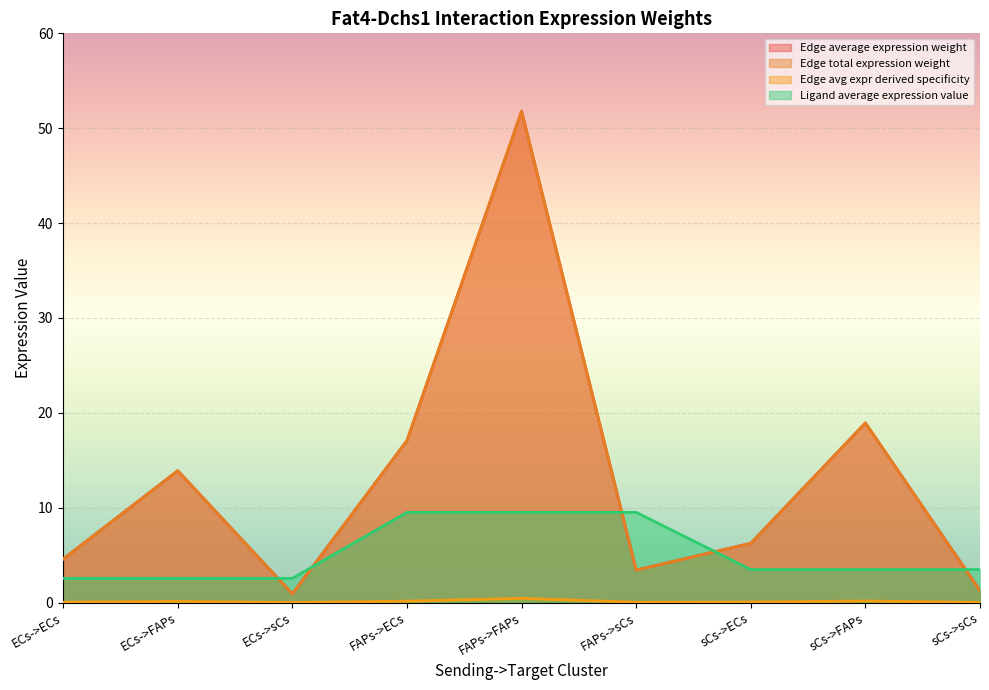

Reading right to left, what are all the values shown in this chart?

Edge average expression weight: sCs->sCs=1.2	sCs->FAPs=18.9	sCs->ECs=6.2	FAPs->sCs=3.4	FAPs->FAPs=51.8	FAPs->ECs=17.1	ECs->sCs=0.9	ECs->FAPs=13.9	ECs->ECs=4.6
Edge total expression weight: sCs->sCs=1.2	sCs->FAPs=18.9	sCs->ECs=6.2	FAPs->sCs=3.4	FAPs->FAPs=51.8	FAPs->ECs=17.1	ECs->sCs=0.9	ECs->FAPs=13.9	ECs->ECs=4.6
Edge avg expr derived specificity: sCs->sCs=0.0	sCs->FAPs=0.2	sCs->ECs=0.1	FAPs->sCs=0.0	FAPs->FAPs=0.4	FAPs->ECs=0.1	ECs->sCs=0.0	ECs->FAPs=0.1	ECs->ECs=0.0
Ligand average expression value: sCs->sCs=3.5	sCs->FAPs=3.5	sCs->ECs=3.5	FAPs->sCs=9.5	FAPs->FAPs=9.5	FAPs->ECs=9.5	ECs->sCs=2.5	ECs->FAPs=2.5	ECs->ECs=2.5